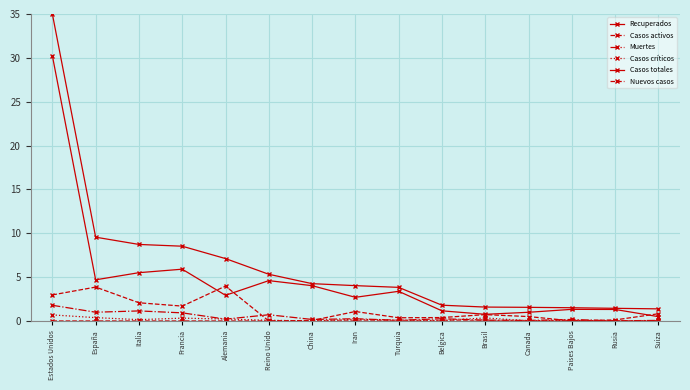

True or false: Casos totales and Muertes intersect in this chart.

False